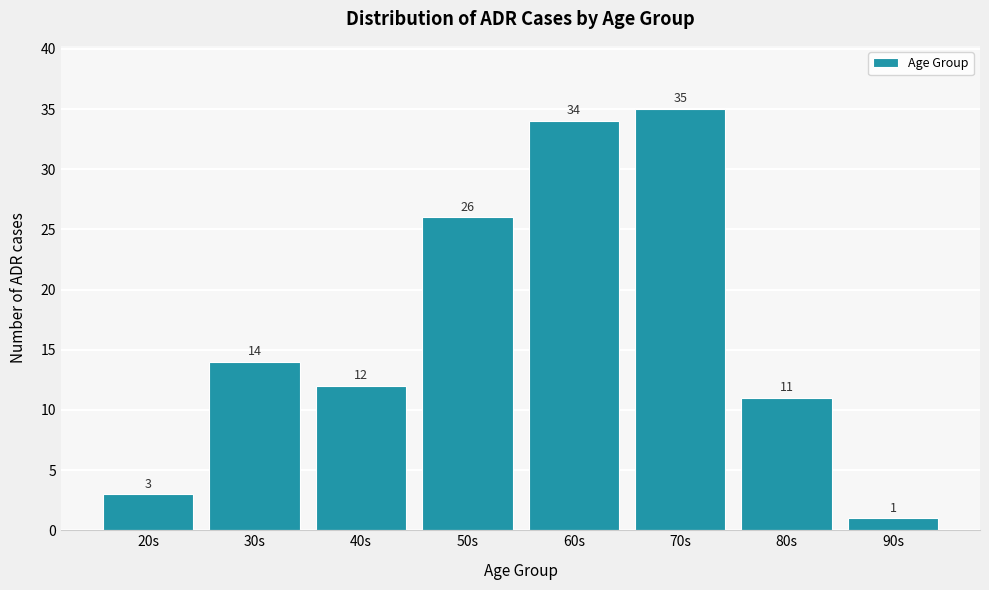

Reading right to left, transcribe all the data shown in this chart.

1	11	35	34	26	12	14	3